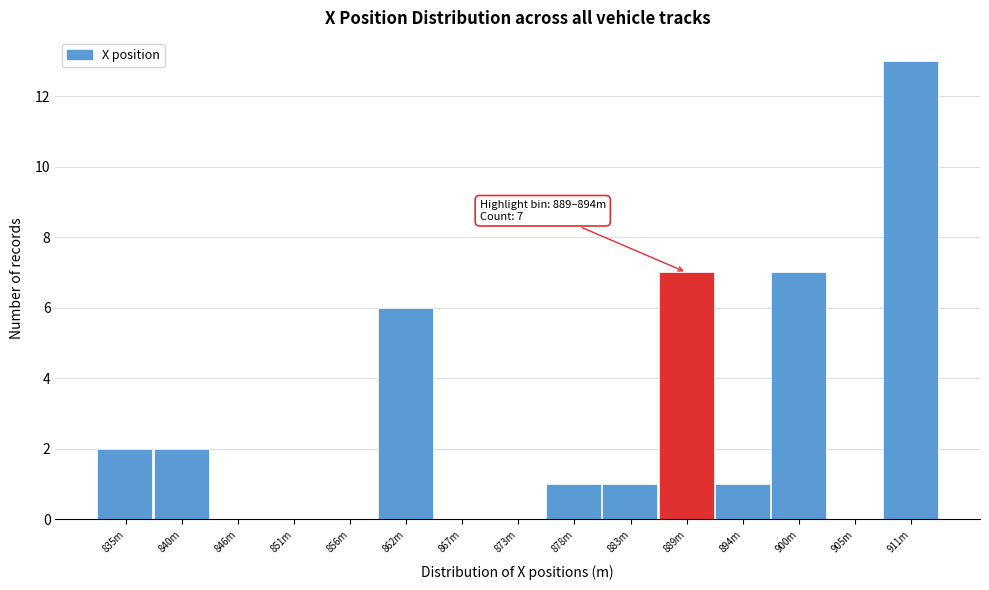

Reading right to left, what are all the values shown in this chart?

911m=13	905m=0	900m=7	894m=1	889m=7	883m=1	878m=1	873m=0	867m=0	862m=6	856m=0	851m=0	846m=0	840m=2	835m=2